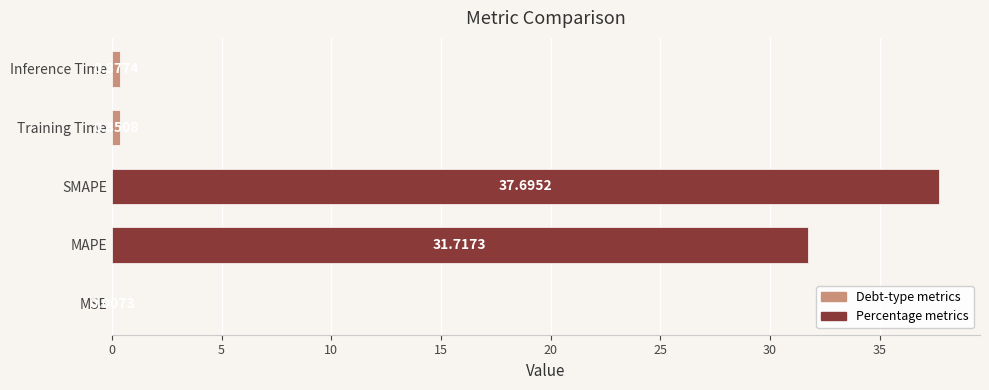

Where is the data nearest to the value 18?

MAPE